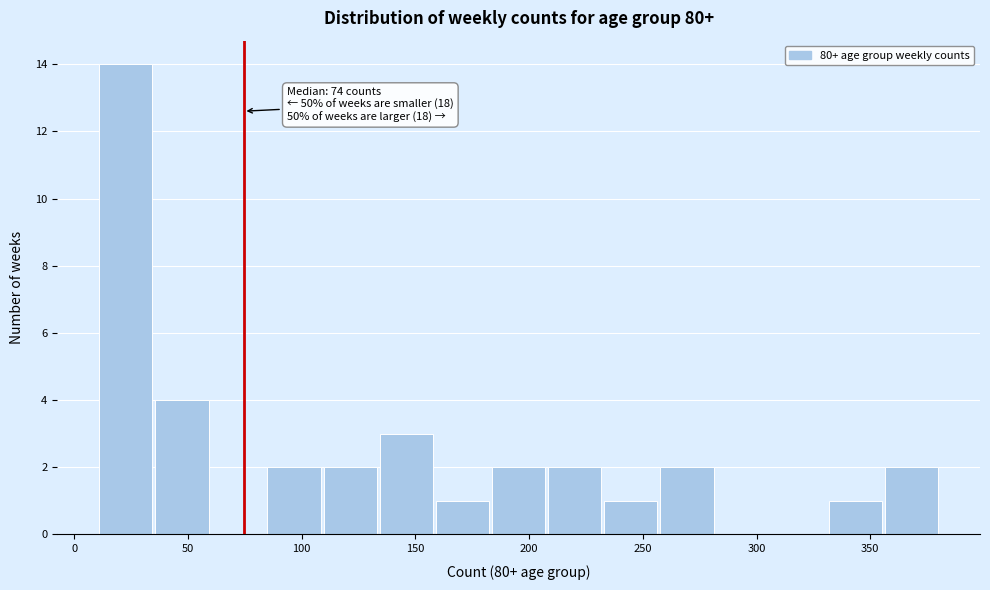

Which range on the x-axis has the tallest bar?

10 to 35